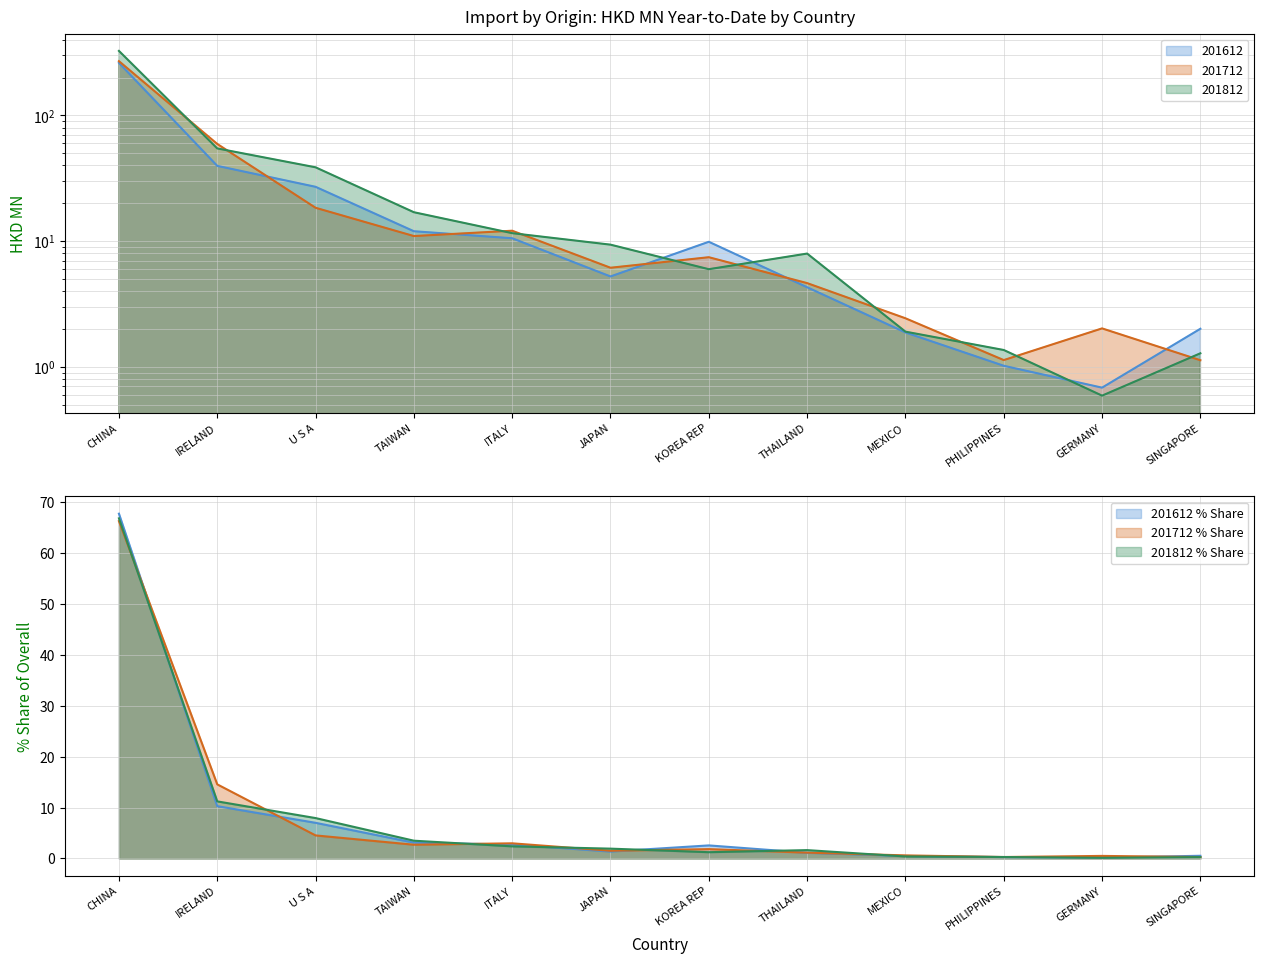

Reading right to left, list all the values displayed in this chart.

201612: 2.0	0.7	1.0	1.9	4.3	9.9	5.2	10.5	12.0	27.0	39.7	261.6
201712: 1.1	2.0	1.1	2.4	4.6	7.5	6.1	12.1	11.0	18.4	59.3	269.8
201812: 1.3	0.6	1.4	1.9	8.0	6.0	9.4	11.6	17.0	38.6	54.6	325.5
201612_pct: 0.5	0.2	0.3	0.5	1.1	2.6	1.4	2.7	3.1	7.0	10.3	67.8
201712_pct: 0.3	0.5	0.3	0.6	1.1	1.8	1.5	3.0	2.7	4.5	14.6	66.3
201812_pct: 0.3	0.1	0.3	0.4	1.6	1.2	1.9	2.4	3.5	7.9	11.2	66.9